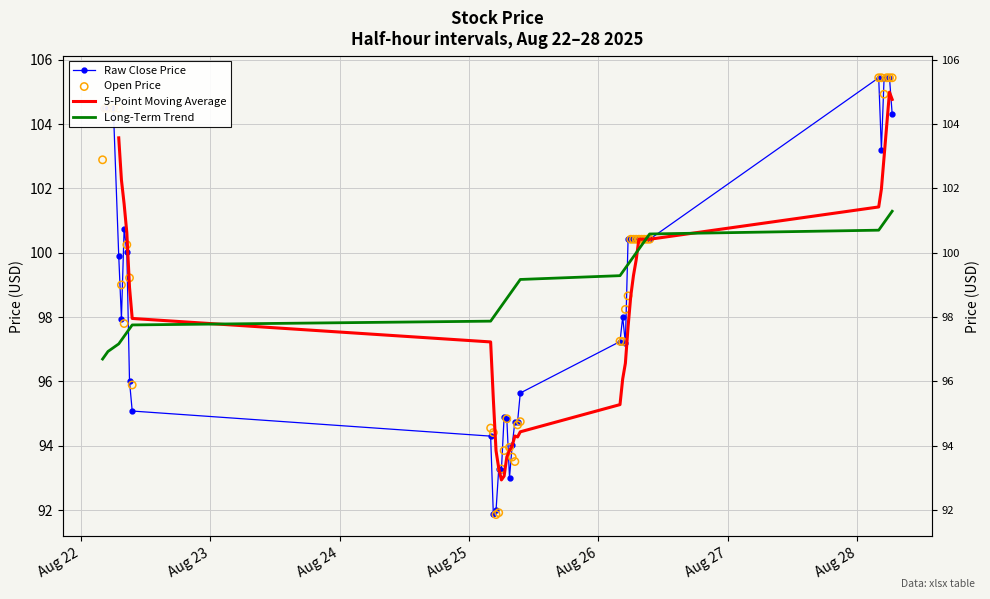

At which category is the sum across all series the highest?

2025-08-28 04:00